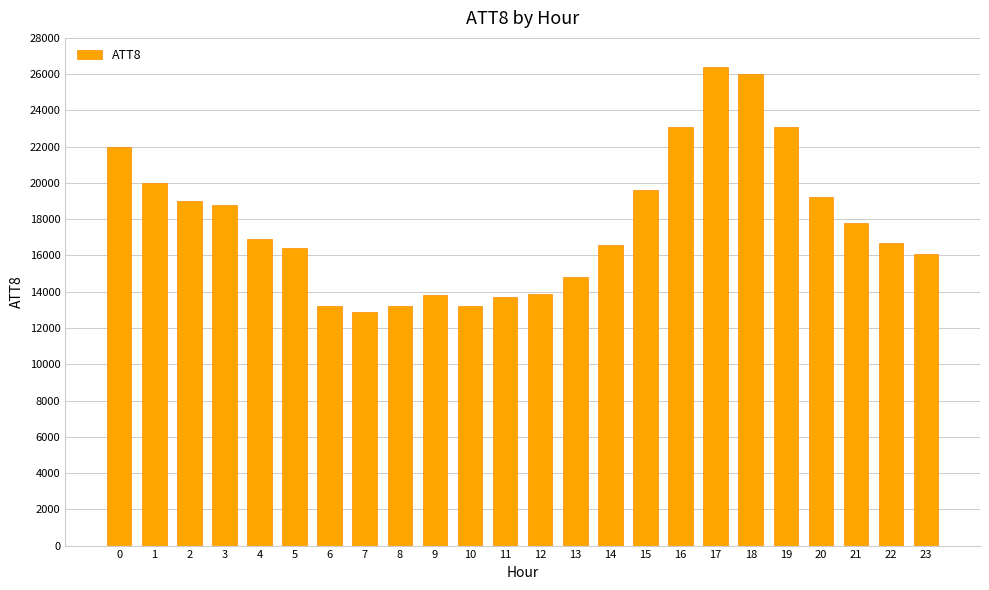

What is the average value?

17767